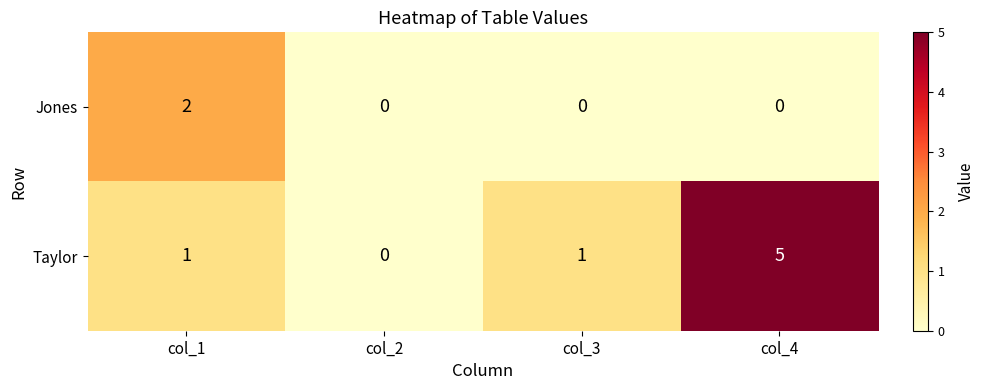

At which category is the sum across all series the highest?

col_4